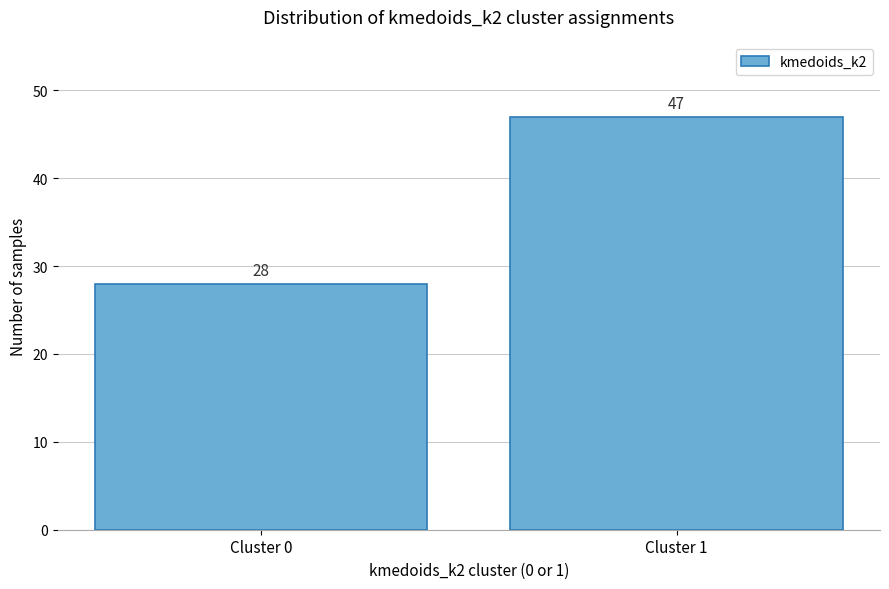

Reading right to left, what are all the values shown in this chart?

47	28